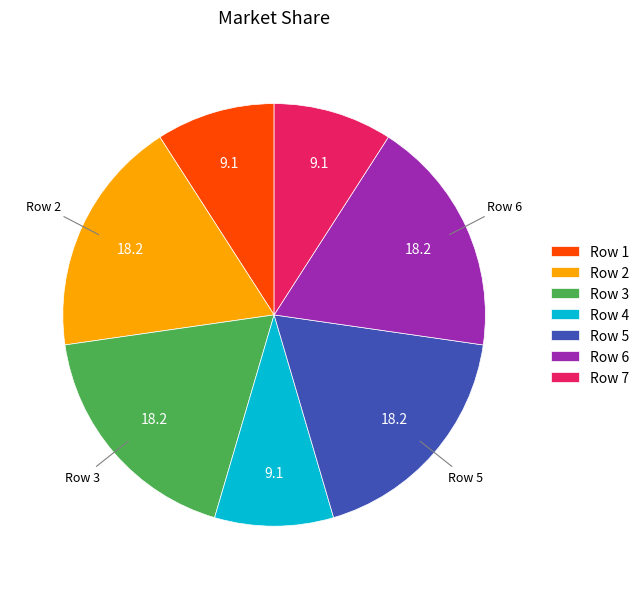

Approximately how many times larger is the value at Row 5 compared to Row 6?

1.0